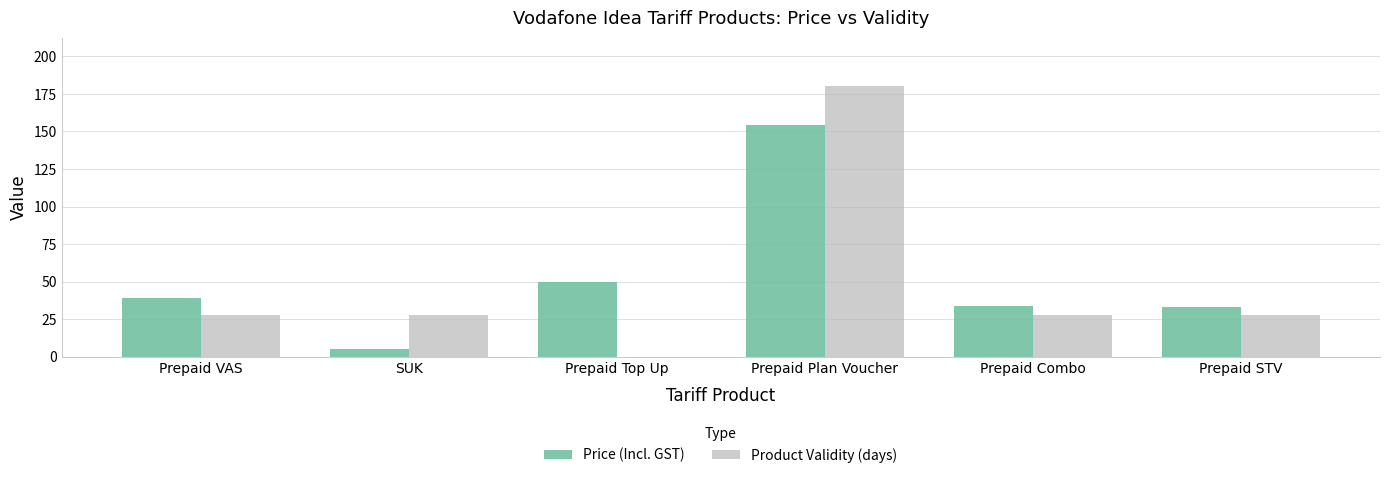

How many distinct data groups are displayed?

2